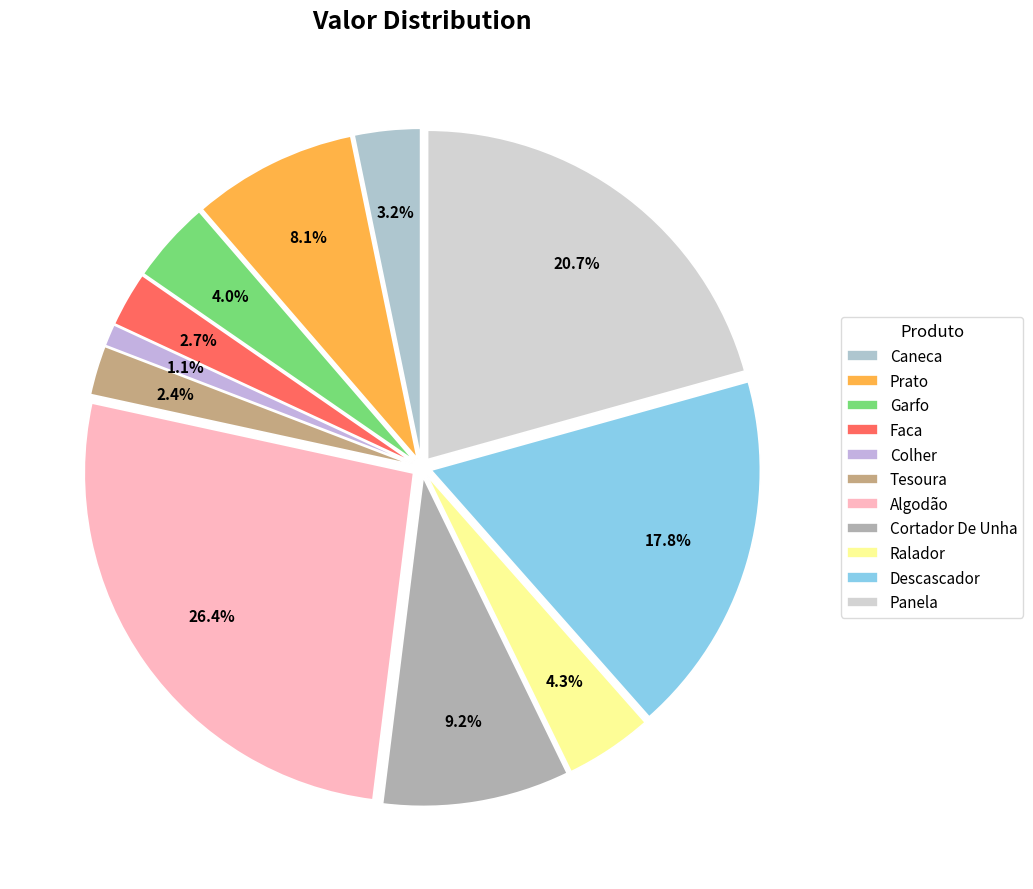

Does Cortador De Unha account for over 50% of the chart?

No